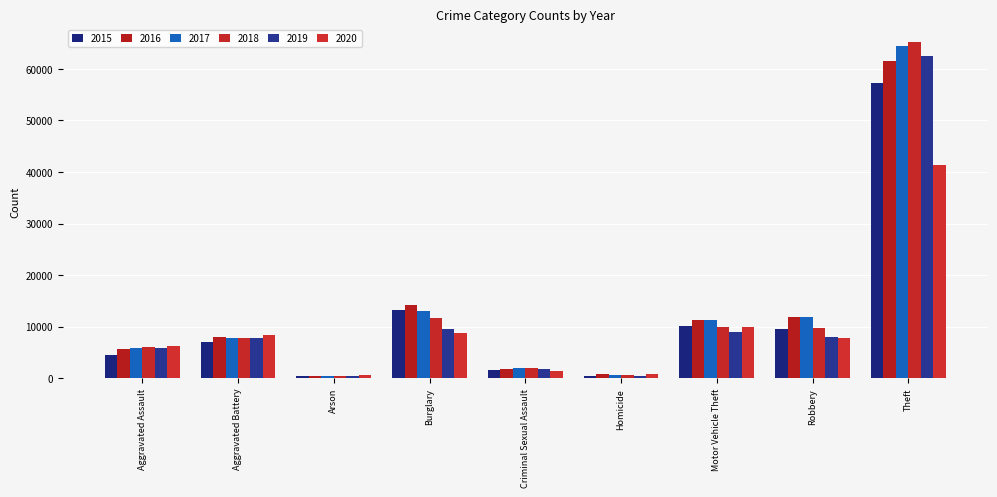

At which category is the sum across all series the highest?

Theft